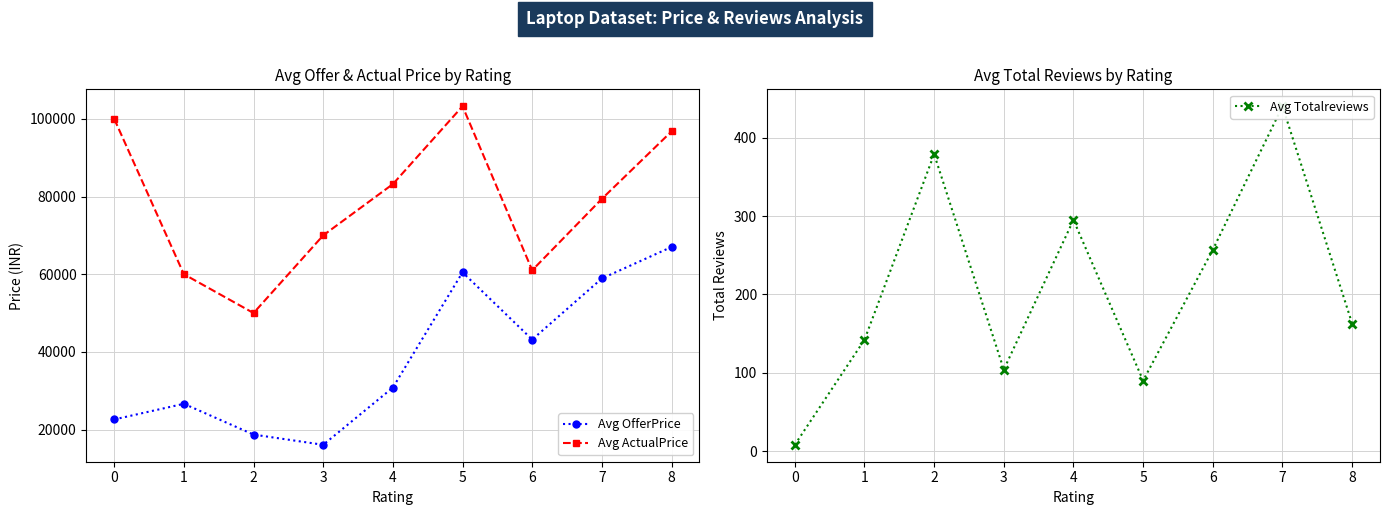

True or false: Avg Totalreviews and Avg OfferPrice cross at least once.

False